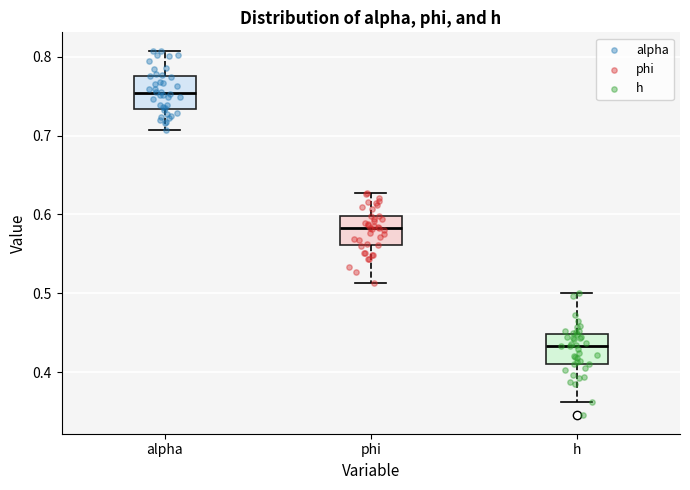

Which box has the lowest median line?

h